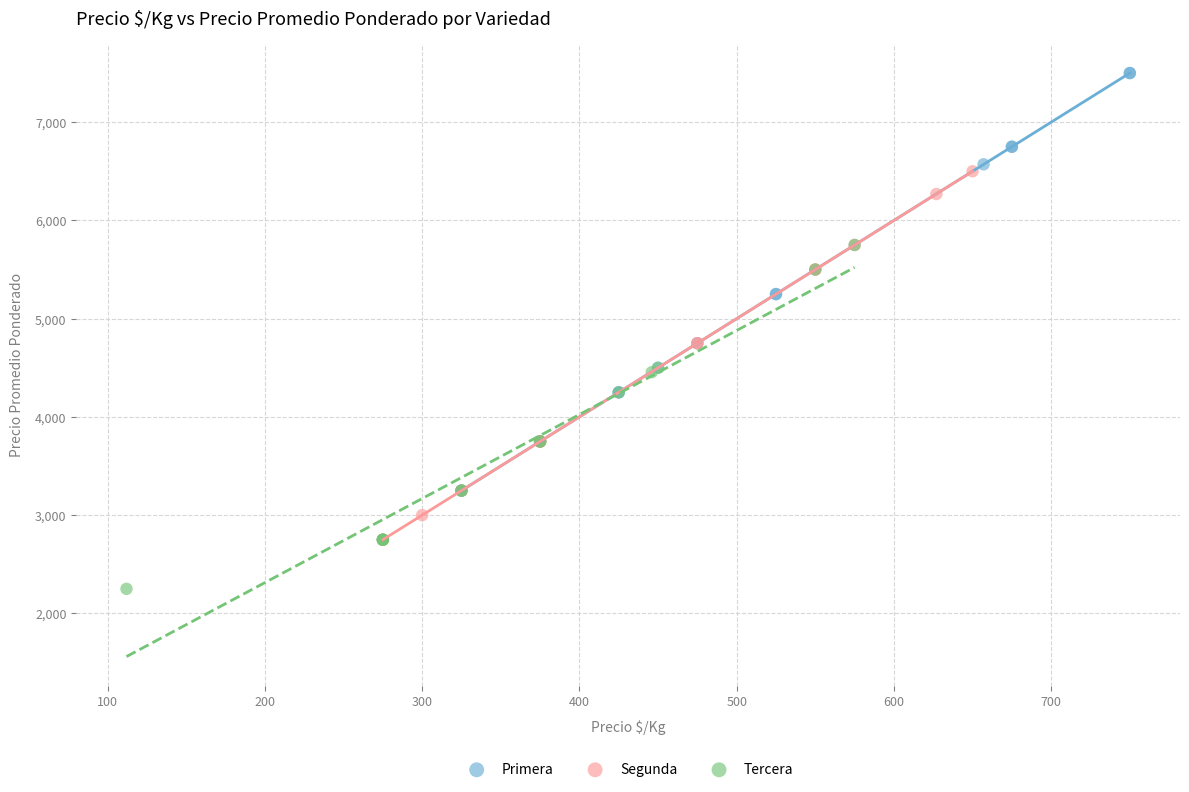

Which series contains the lowest Y value?

Tercera